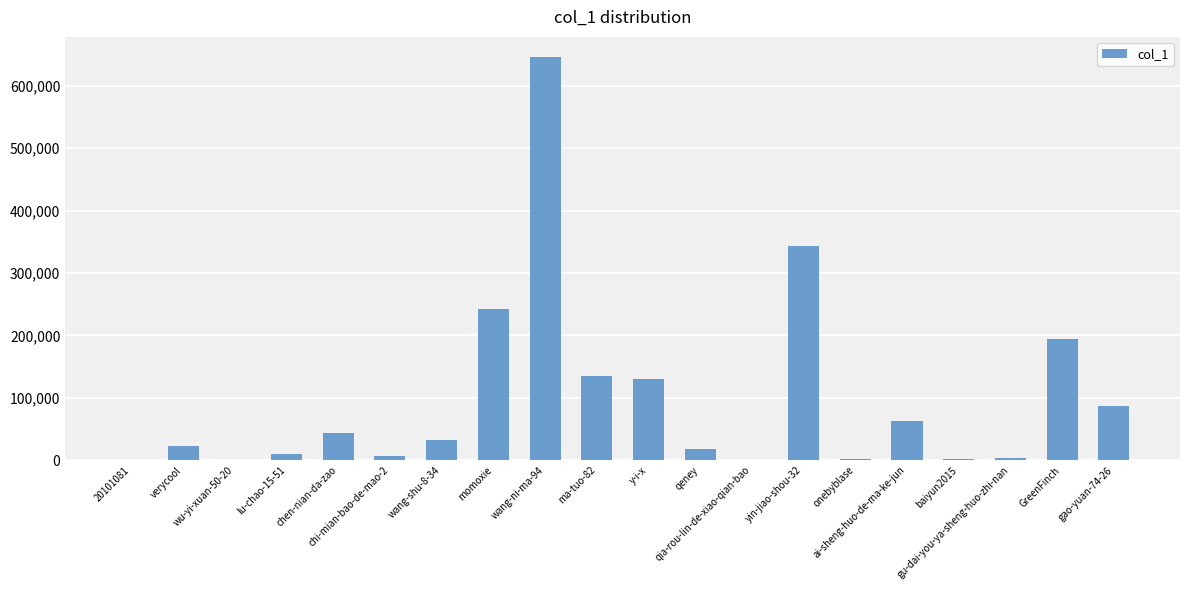

What is the average value?

98949